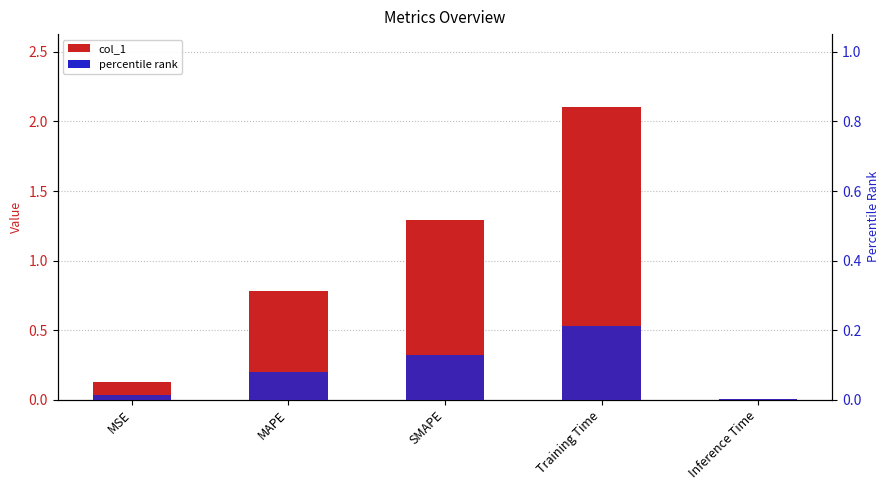

Between SMAPE and MSE, which is larger?

SMAPE